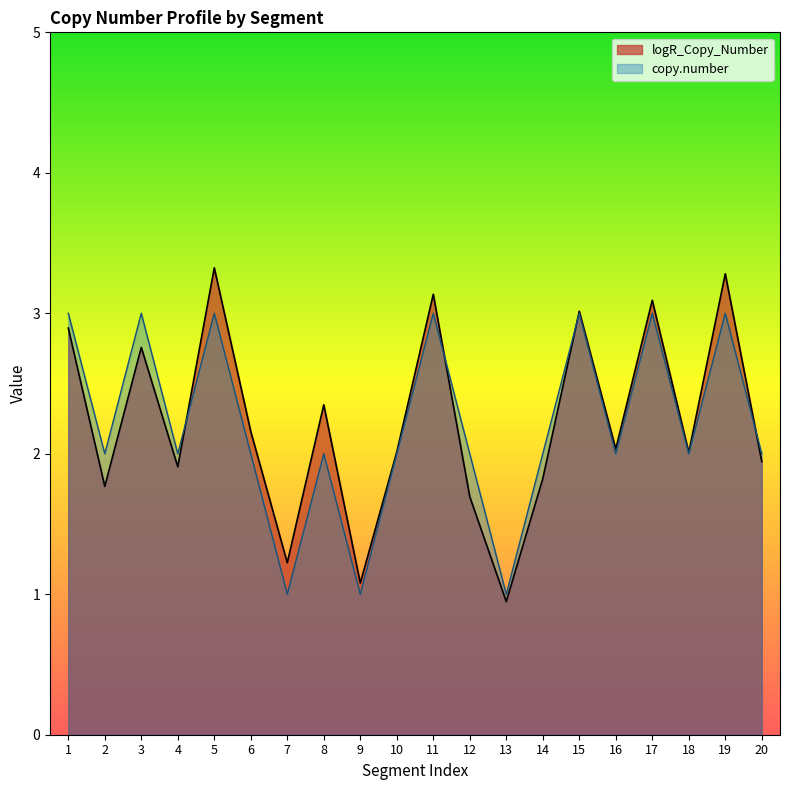

True or false: logR_Copy_Number has more than 2 points higher than both neighbors.

True